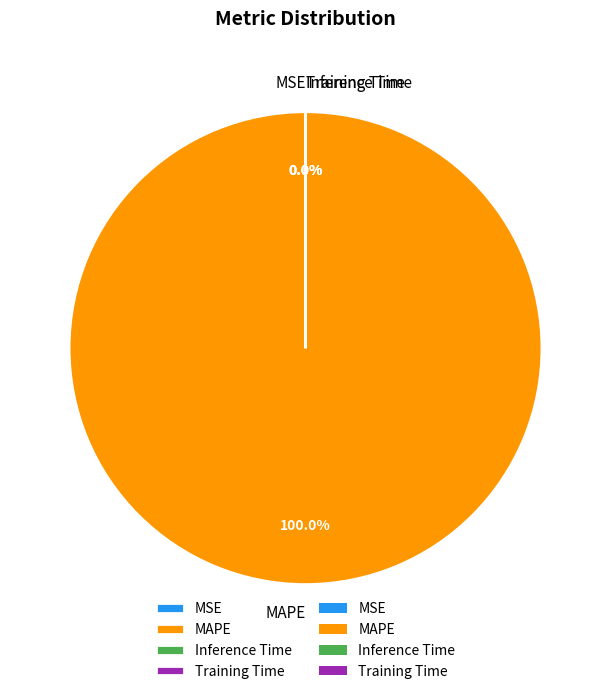

Is there a majority slice in this chart?

Yes